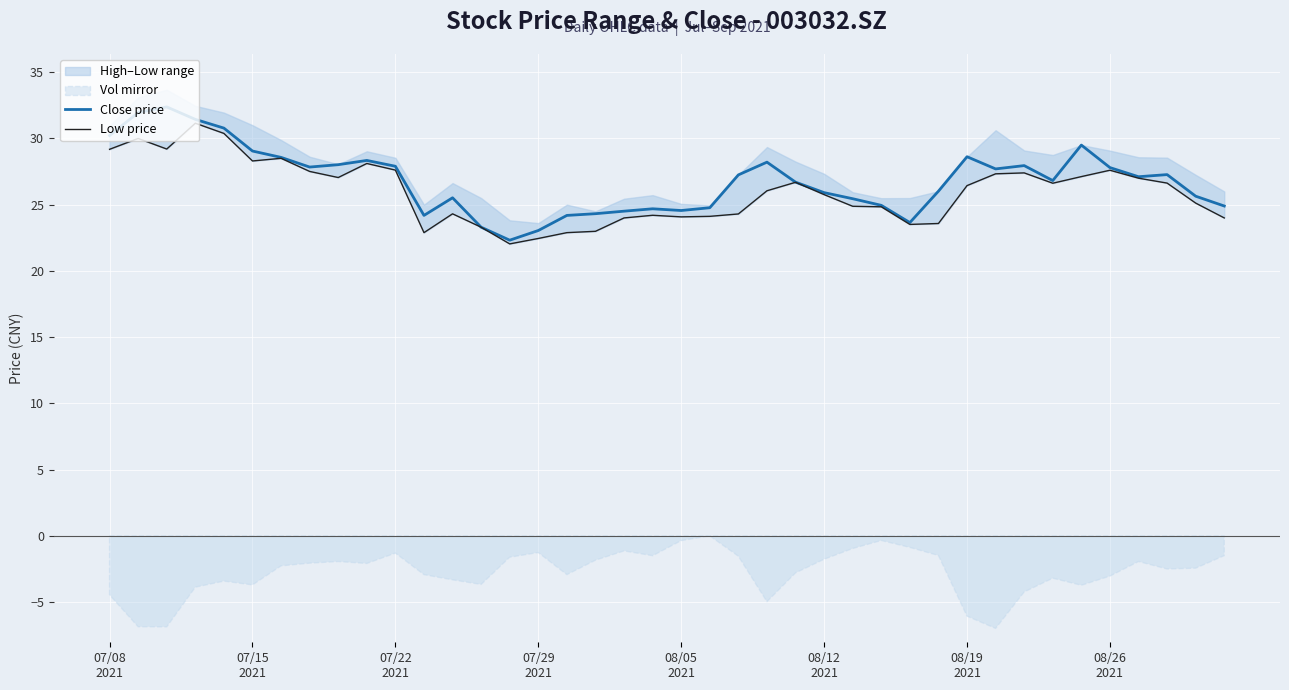

What is the maximum value for Close price?

32.4